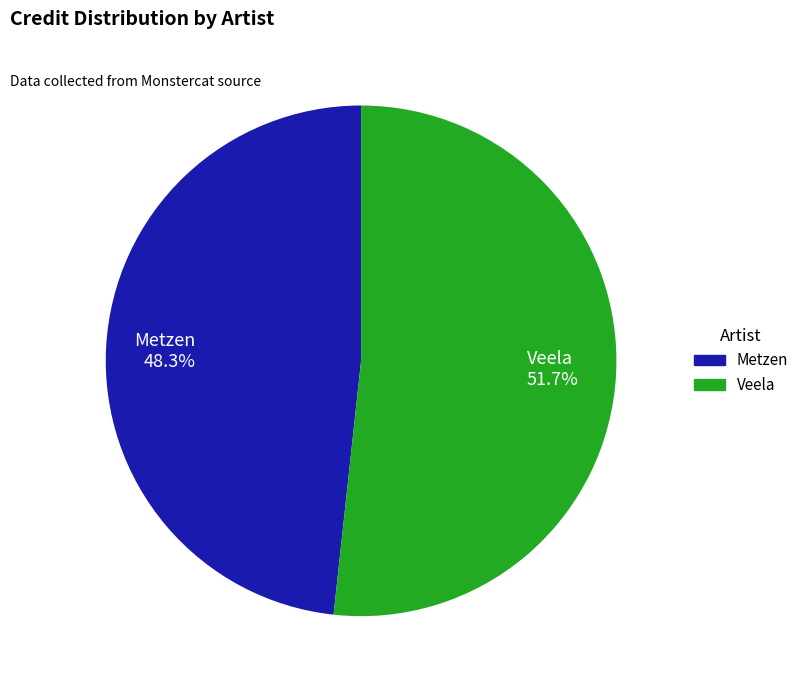

Rank the categories by value from highest to lowest.

Veela, Metzen